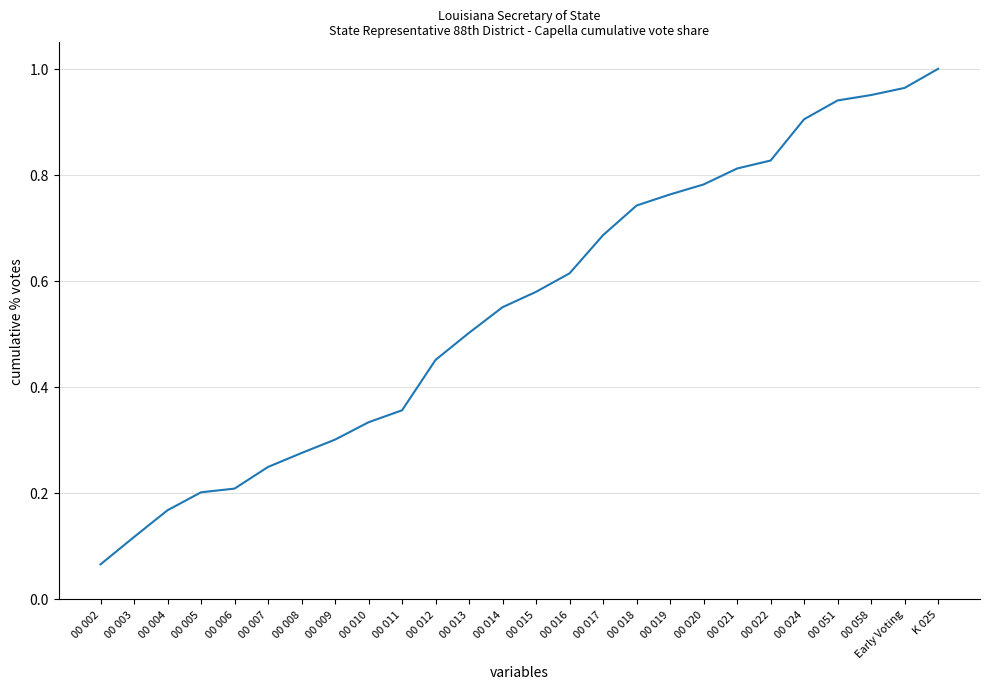

Where is the data nearest to the value 0?

00 002